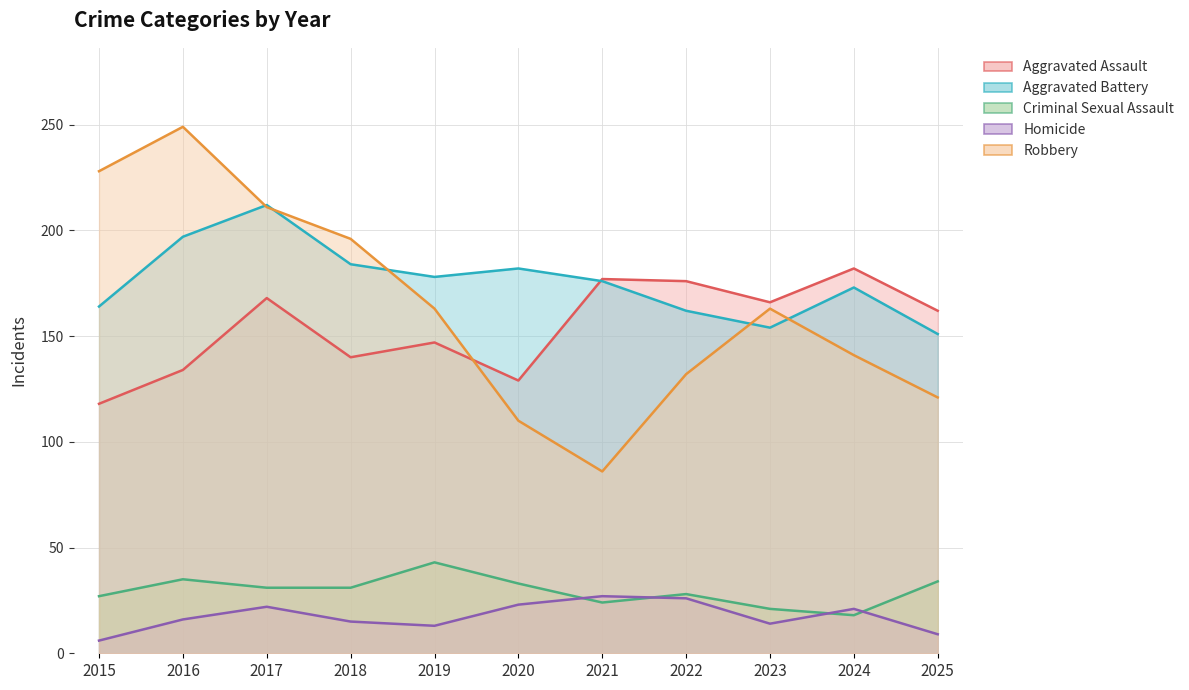

At which category does Aggravated Assault reach its first local peak?

2017